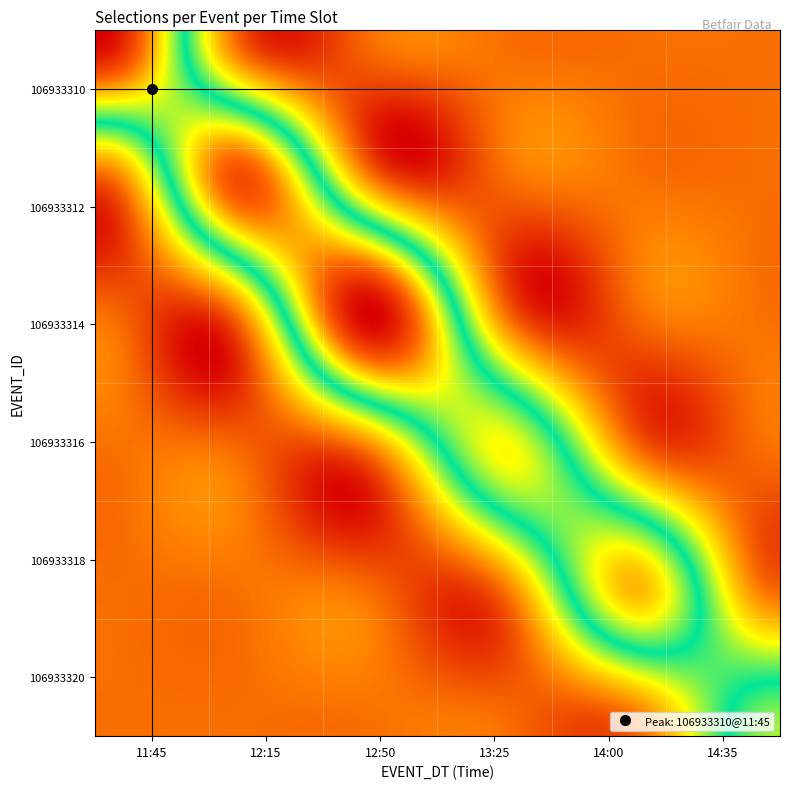

Reading left to right, what are all the values shown in this chart?

106933310: 11:45=13	12:15=0	12:50=0	13:25=0	14:00=0	14:35=0
106933312: 11:45=0	12:15=11	12:50=0	13:25=0	14:00=0	14:35=0
106933314: 11:45=0	12:15=0	12:50=13	13:25=0	14:00=0	14:35=0
106933316: 11:45=0	12:15=0	12:50=0	13:25=8	14:00=0	14:35=0
106933318: 11:45=0	12:15=0	12:50=0	13:25=0	14:00=9	14:35=0
106933320: 11:45=0	12:15=0	12:50=0	13:25=0	14:00=0	14:35=7